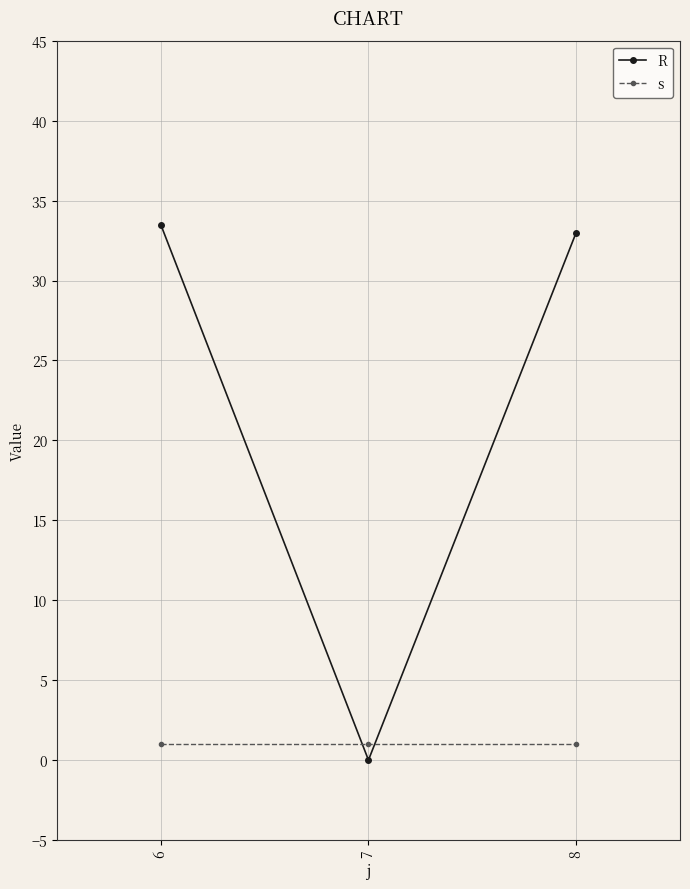

What is the difference between the highest and lowest values at 7?

1.0